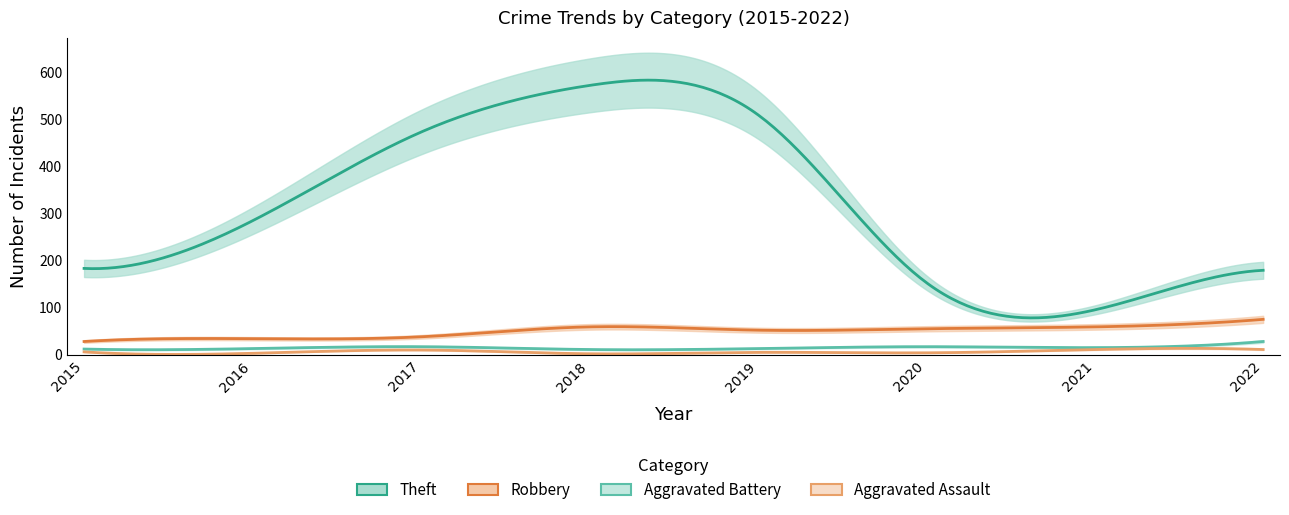

Does the chart display data point markers on the line(s)?

No